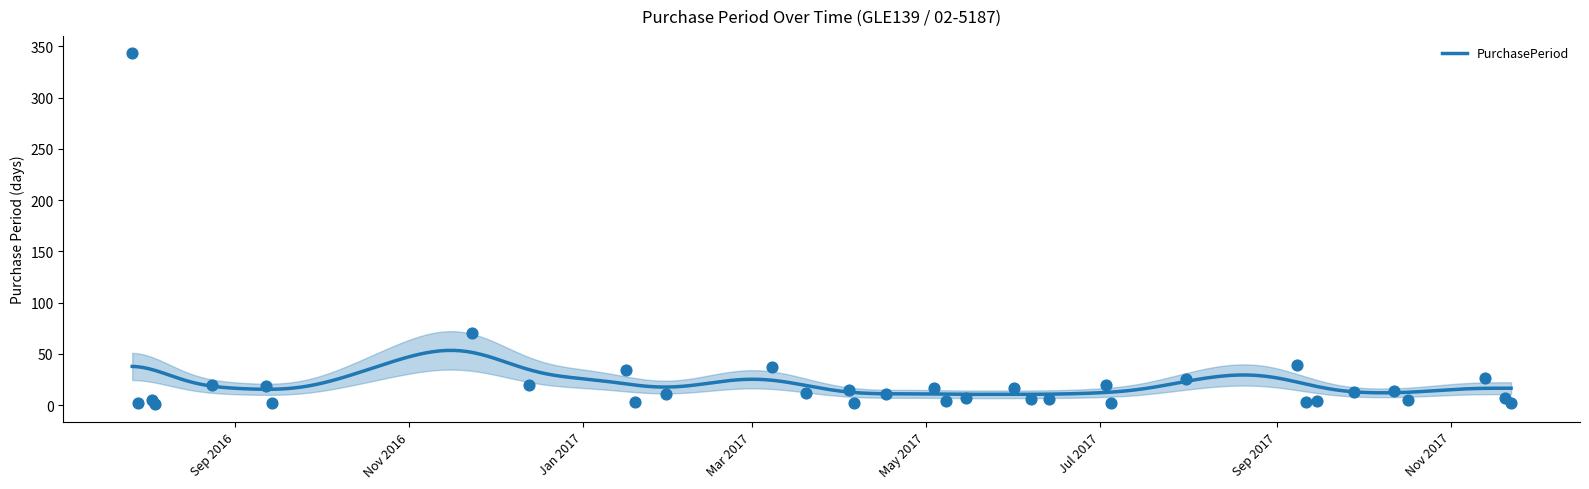

What is the change in value from 2016-08-24 to 2017-10-12?

-6